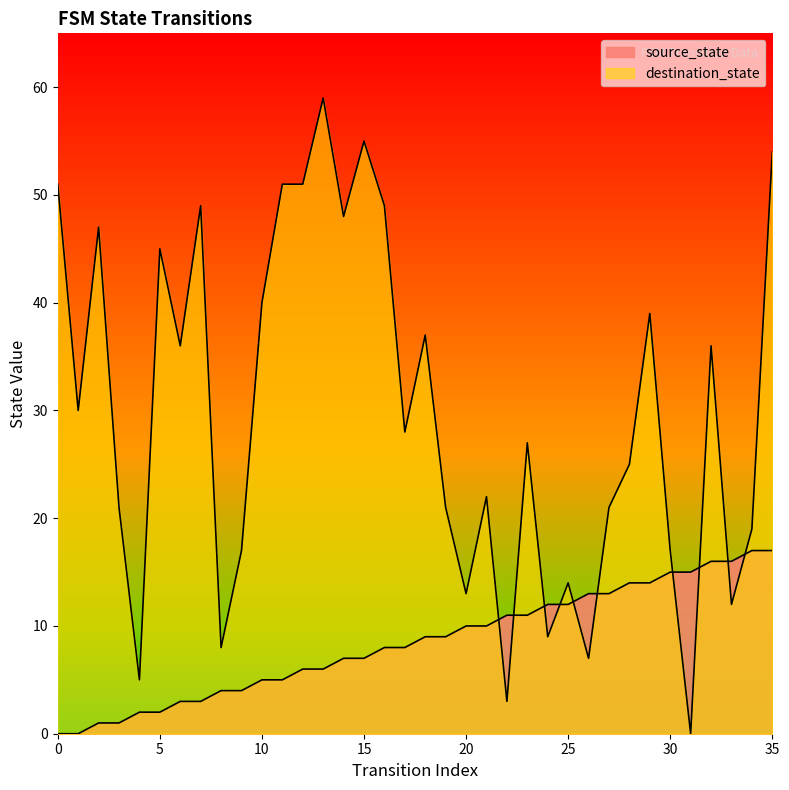

True or false: source_state has more than 2 interior local peaks.

False